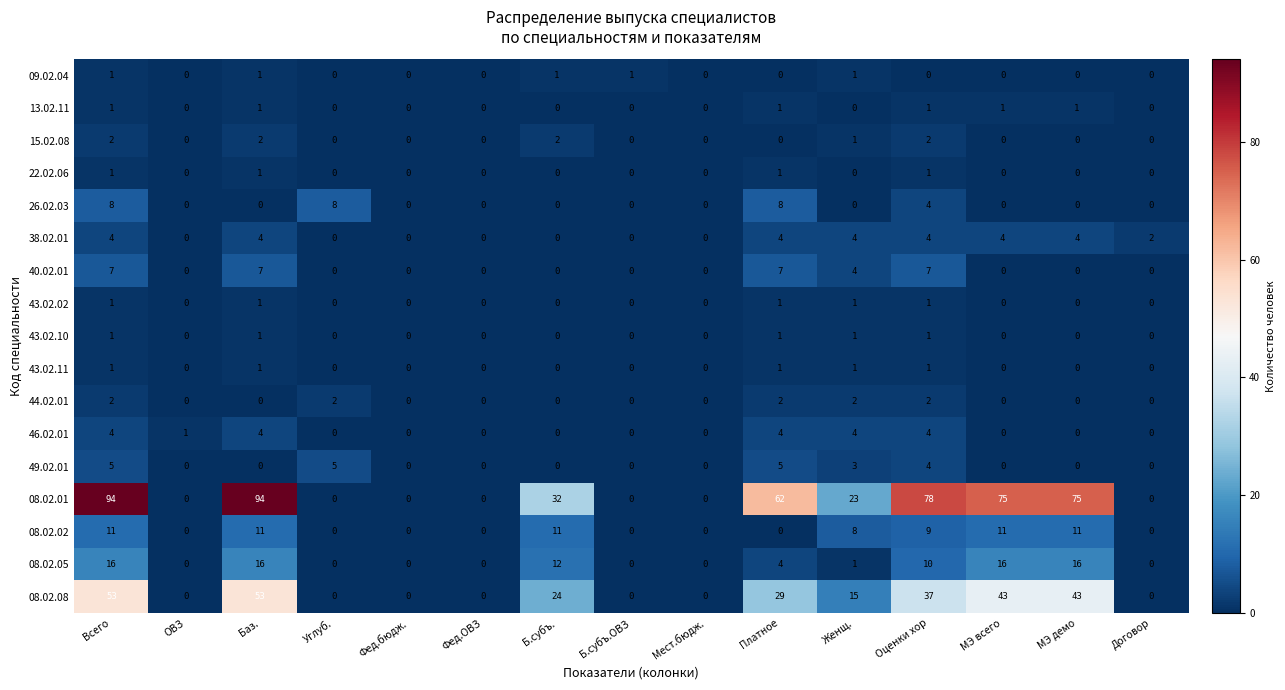

What is the difference between the maximum and minimum values in the 08.02.05 series?

16